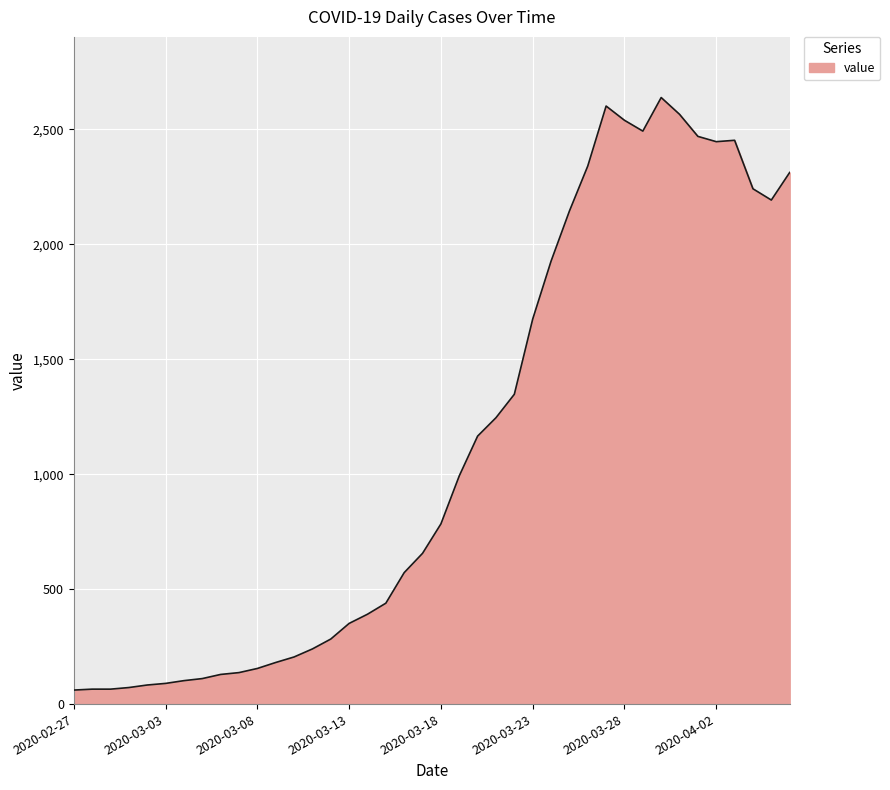

What is the difference between the maximum and minimum values?

2578